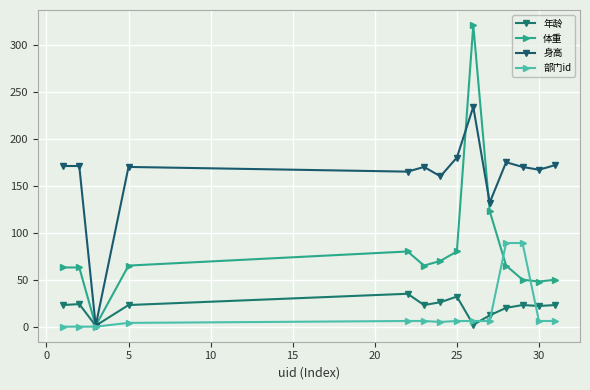

How many lines are shown in the chart?

4